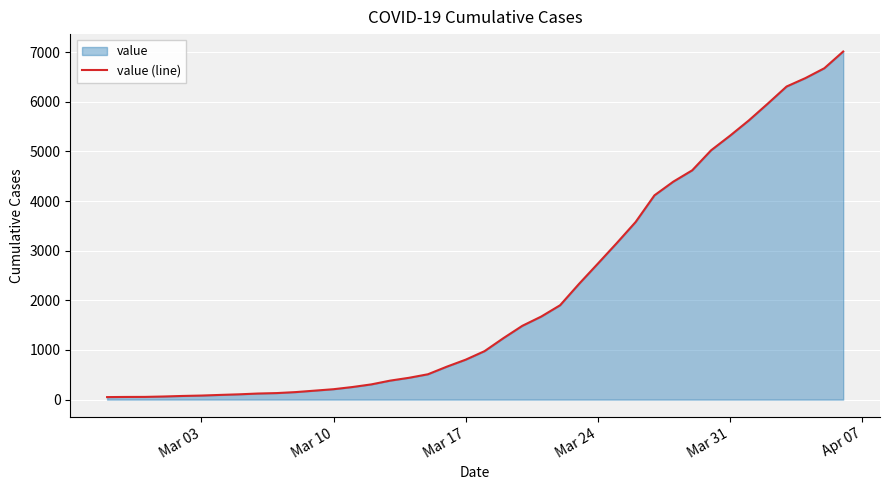

What is the average value?

2133